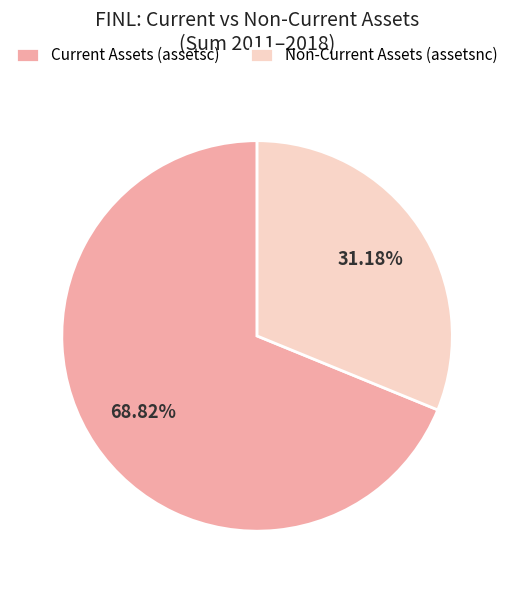

What is the ratio of the value at Non-Current Assets (assetsnc) to the value at Current Assets (assetsc)?

0.5